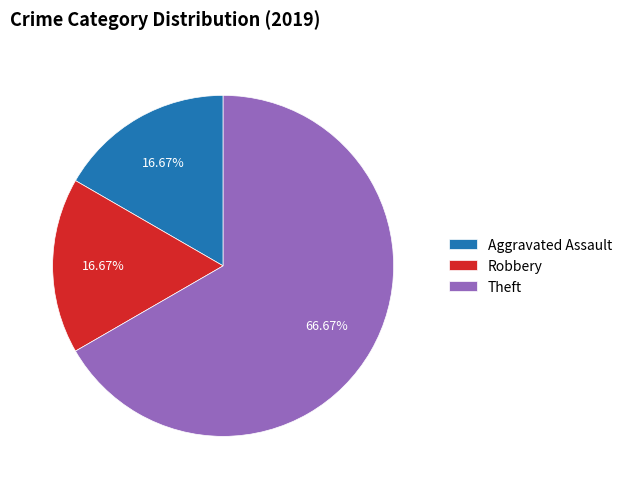

How many segments does this pie chart have?

3